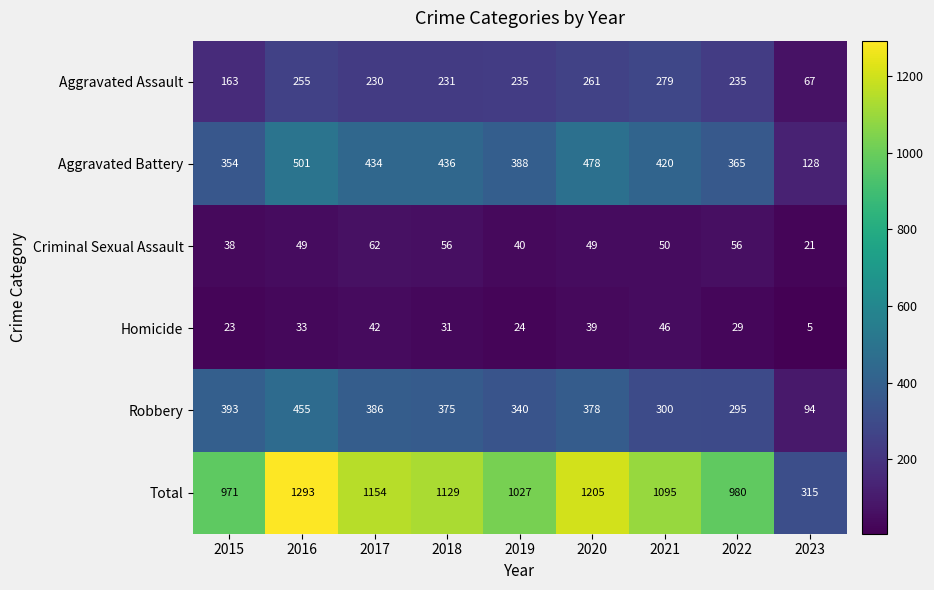

What is the minimum value shown in the chart?

5